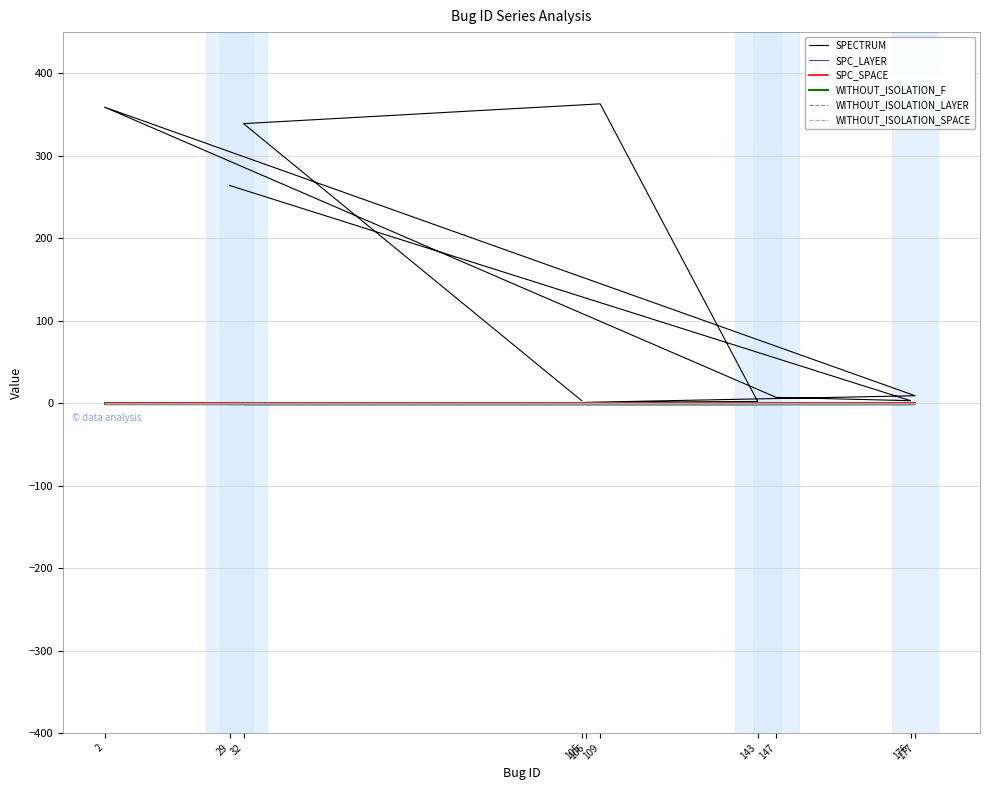

What are all the series names shown in the legend?

SPECTRUM, SPC_LAYER, SPC_SPACE, WITHOUT_ISOLATION_F, WITHOUT_ISOLATION_LAYER, WITHOUT_ISOLATION_SPACE